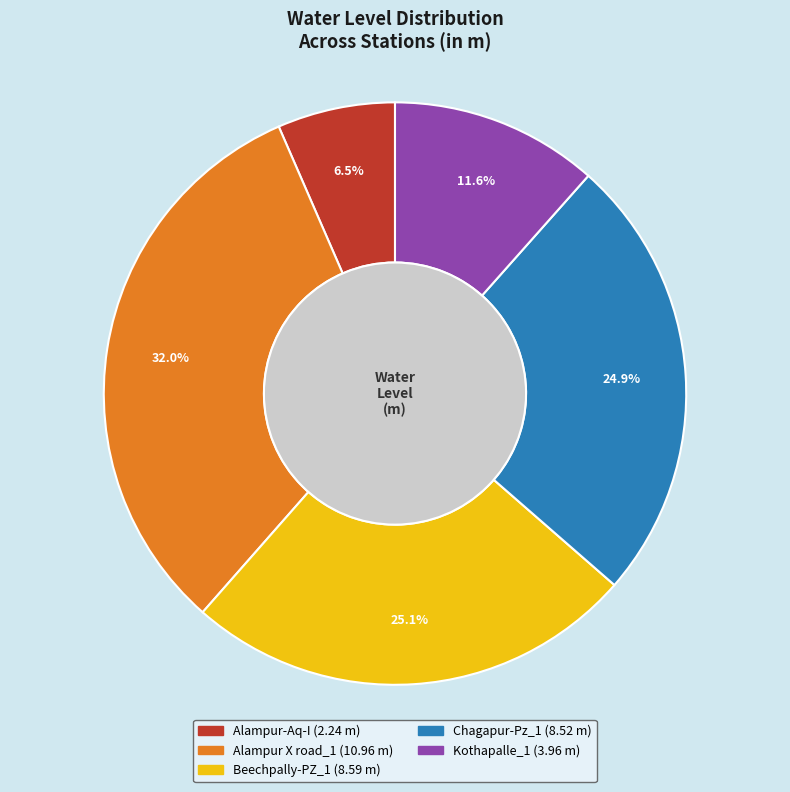

Approximately how many times larger is the value at Alampur-Aq-I compared to Beechpally-PZ_1?

0.3